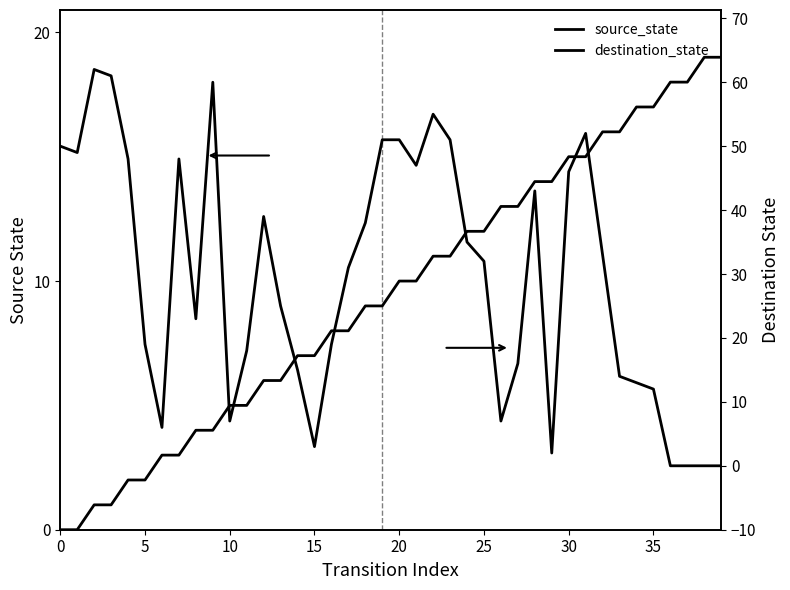

The value of destination_state at 14 is 15. True or false?

True